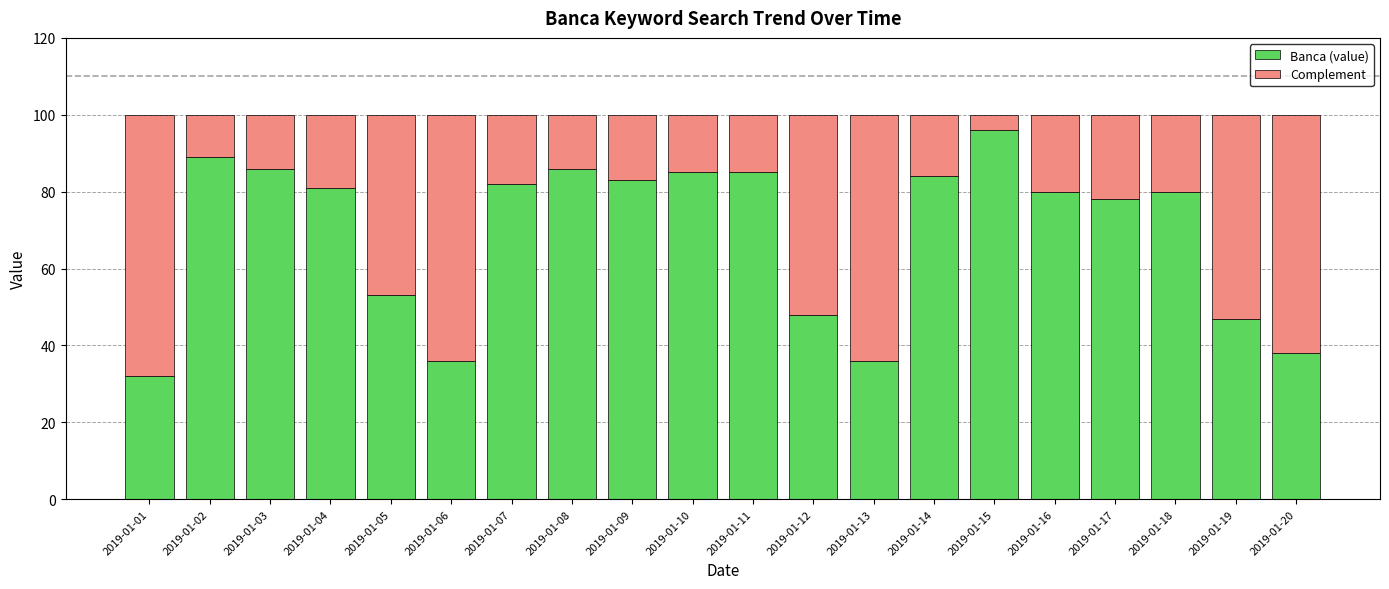

What is the minimum value for Banca (value)?

32